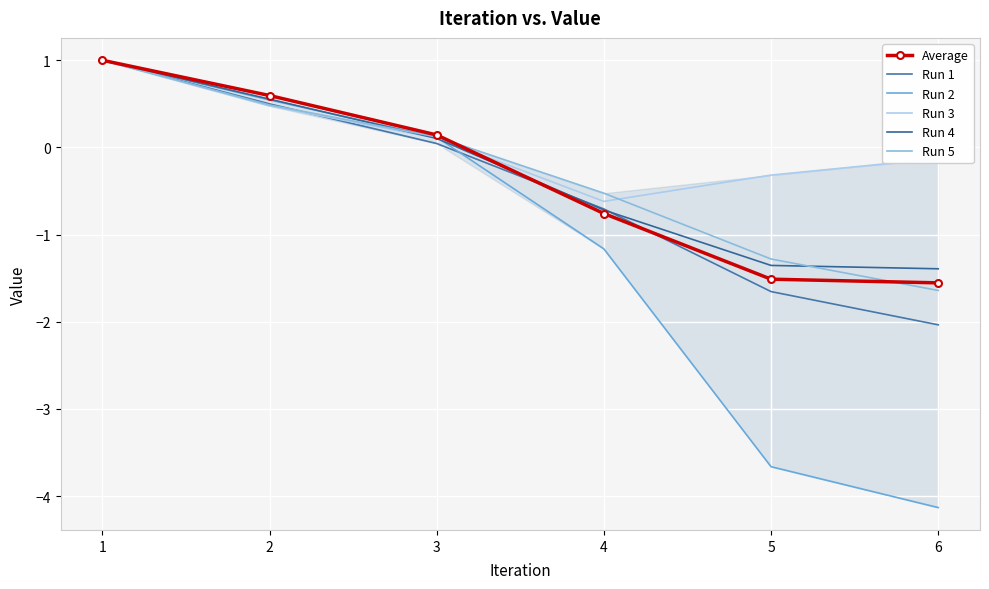

The value of Run 2 at 1 is 0.3. True or false?

False